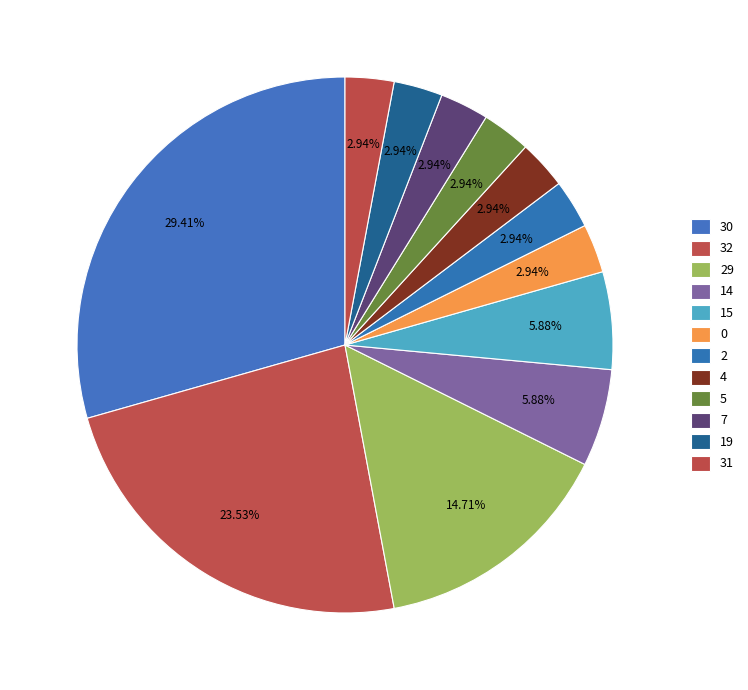

To the nearest percent, what is the average slice percentage?

8%